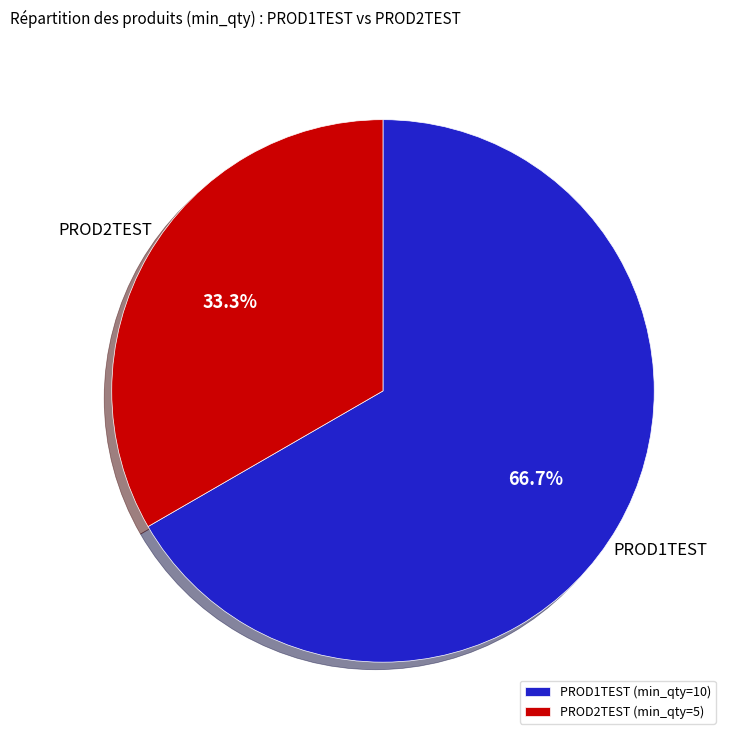

To the nearest percent, what is the difference between the PROD2TEST and PROD1TEST slice percentages?

33%